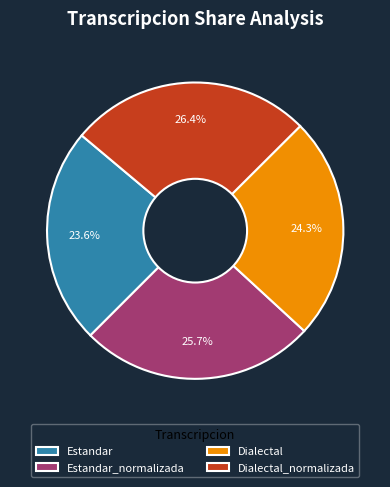

How much of the chart is everything except Estandar?

76.4%